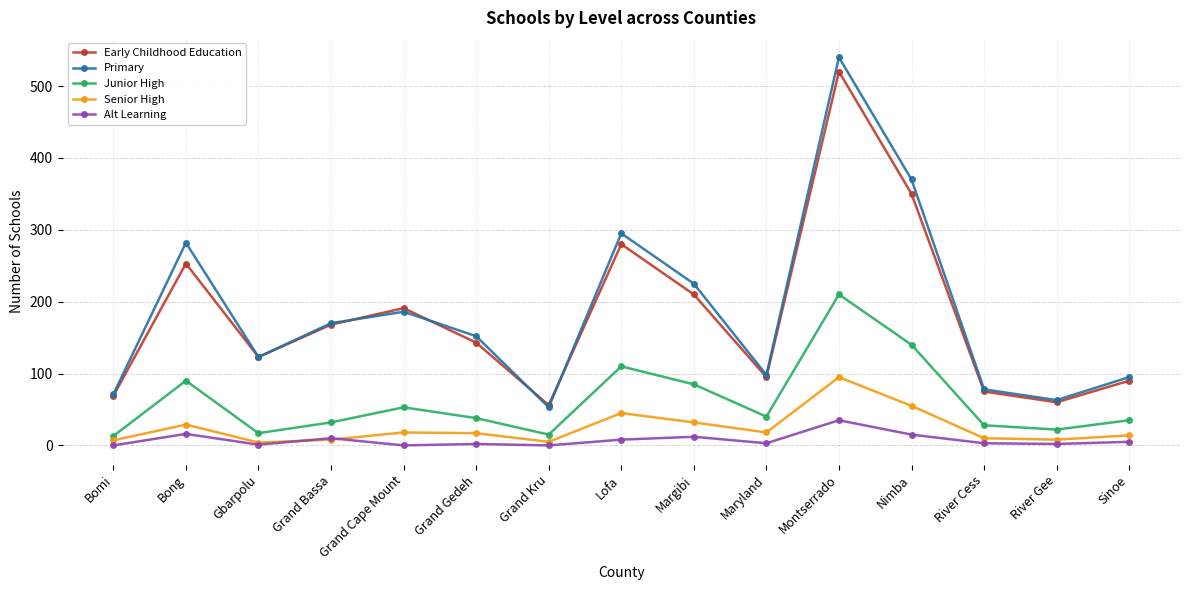

At which label does Early Childhood Education reach its peak?

Montserrado